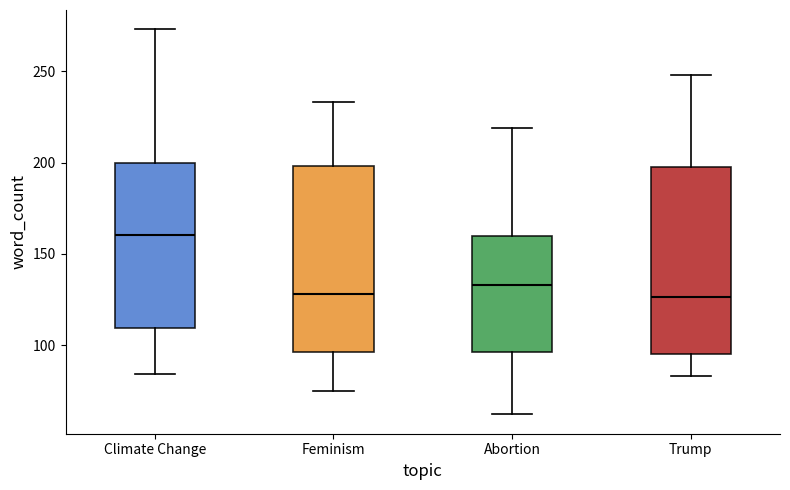

Reading left to right, transcribe this box plot: for each box, give where its median line is, the range the box spans, and where its two whiskers end, as read against the y-axis. The values are not printed on the chart, so give them approximately, as read against the axis.

Climate Change: median 160, box 110 to 200, whiskers 85 to 275
Feminism: median 130, box 95 to 200, whiskers 75 to 235
Abortion: median 135, box 95 to 160, whiskers 60 to 220
Trump: median 125, box 95 to 200, whiskers 85 to 250